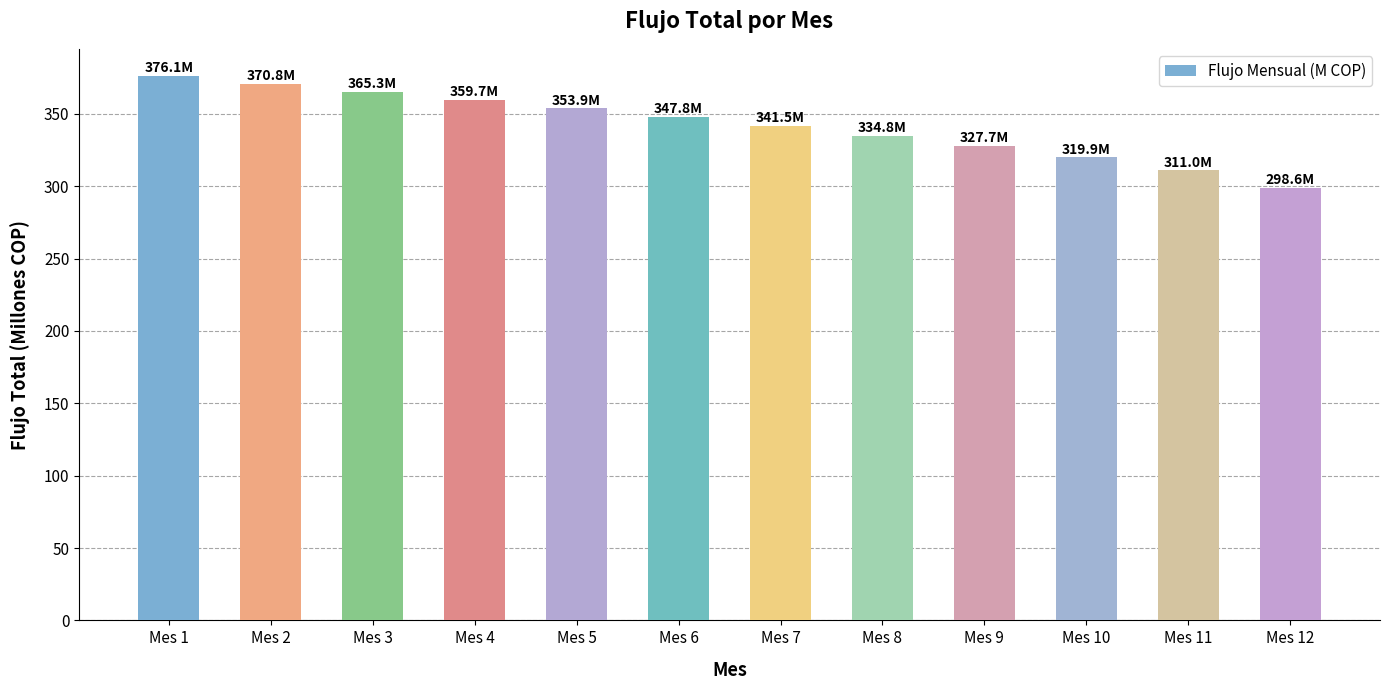

At which category does the chart reach its peak across all series?

Mes 1